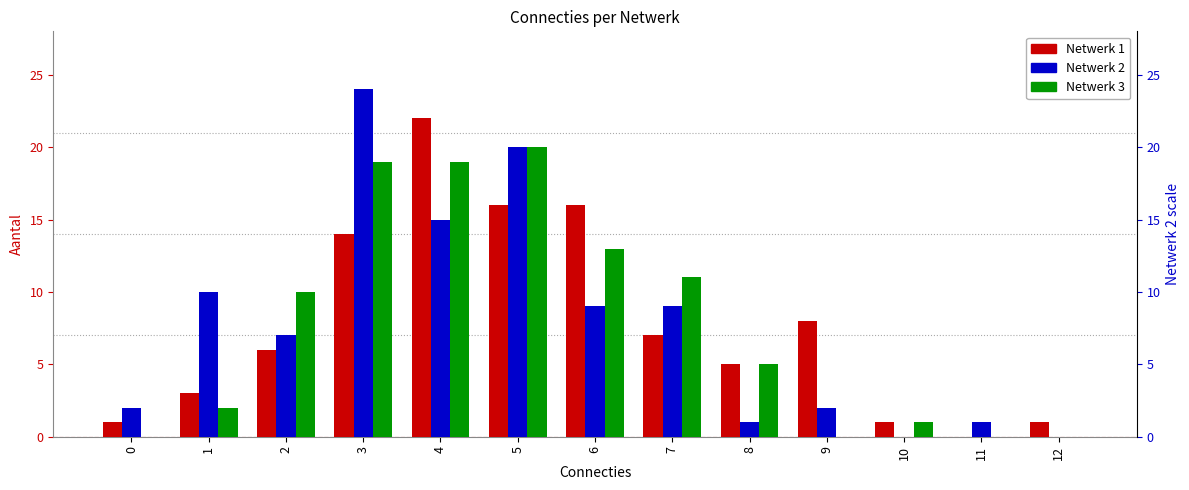

Which series has the largest total across all categories?

Netwerk 1